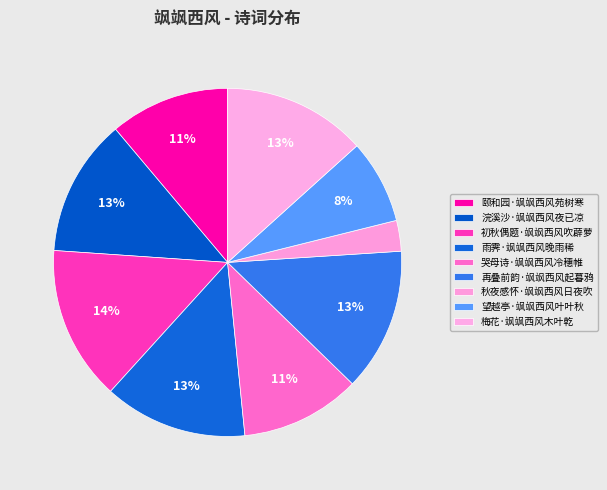

Which slice is the smallest?

秋夜感怀·飒飒西风日夜吹